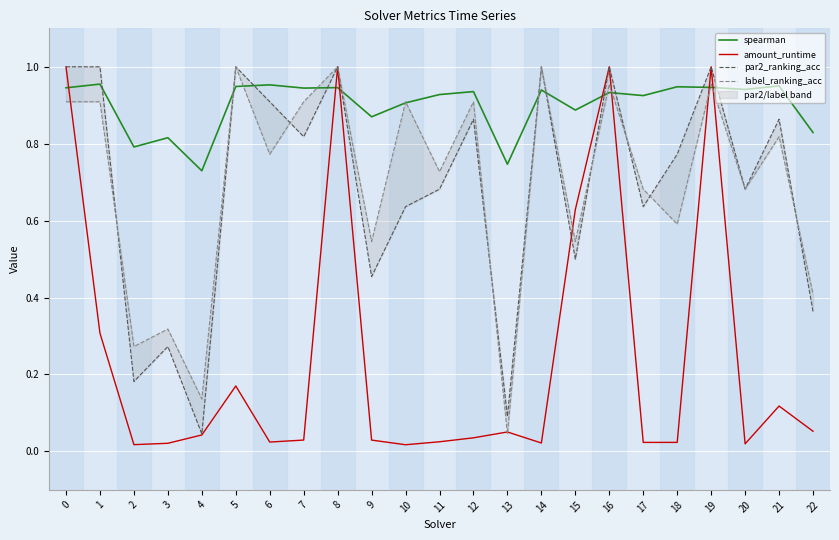

At 8, list the series in order from largest to smallest.

amount_runtime, par2_ranking_acc, label_ranking_acc, spearman